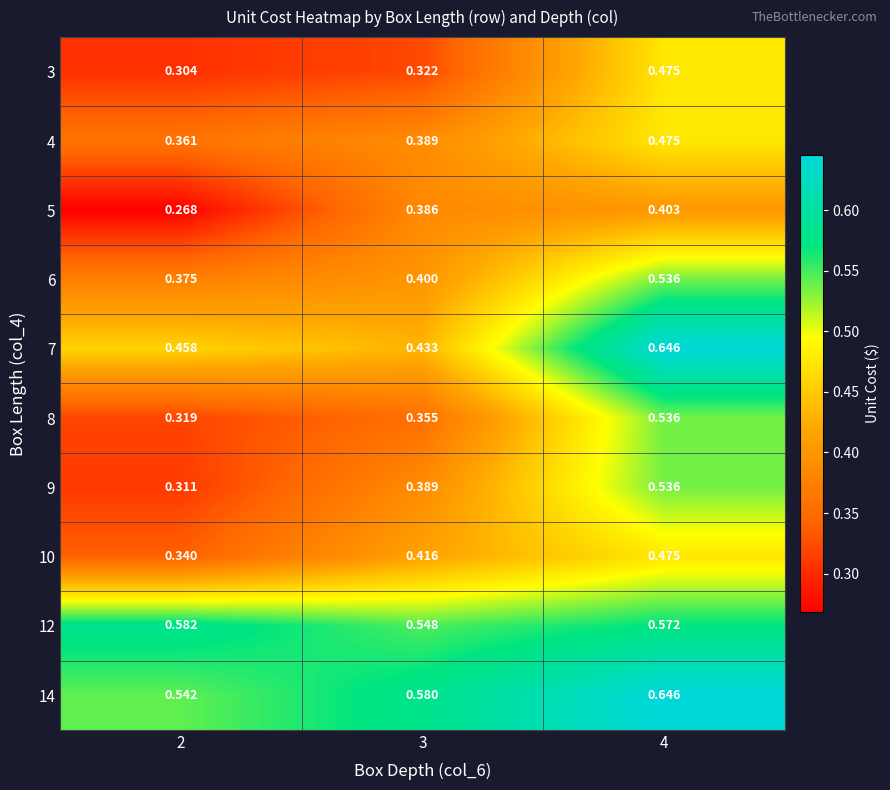

Is the value of 10 at 3 greater than the value of 5 at 2?

Yes